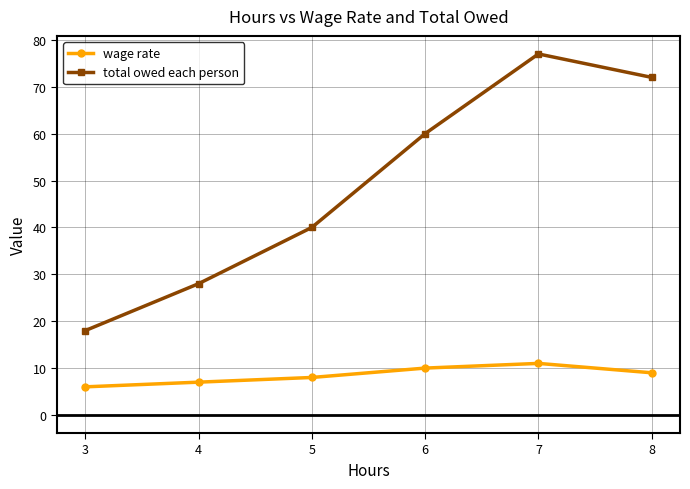

Reading left to right, extract all data points from this chart.

wage rate: 3=6	4=7	5=8	6=10	7=11	8=9
total owed each person: 3=18	4=28	5=40	6=60	7=77	8=72